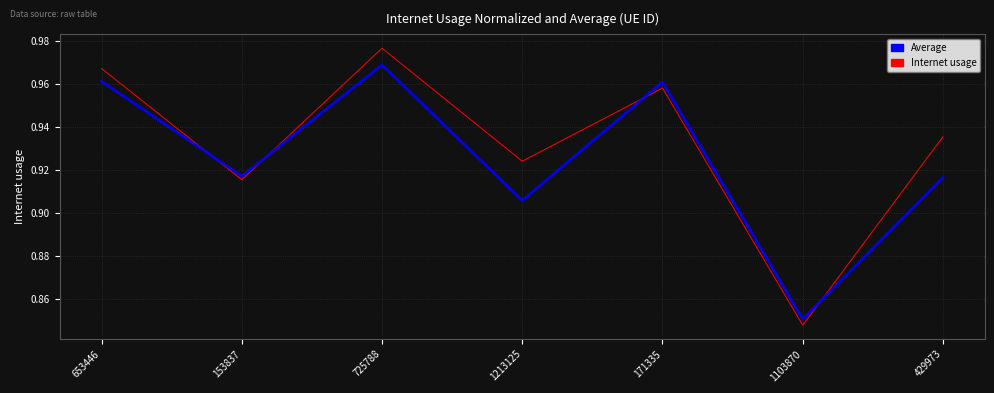

Which category has the highest value in the Internet usage series?

725788